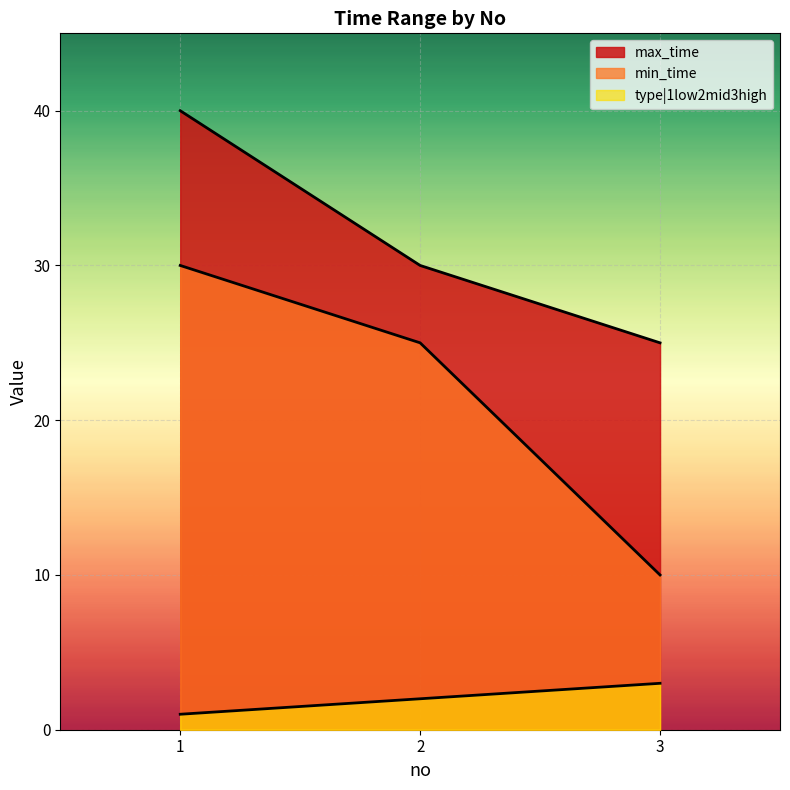

What are all the series names shown in the legend?

min_time, max_time, type|1low2mid3high